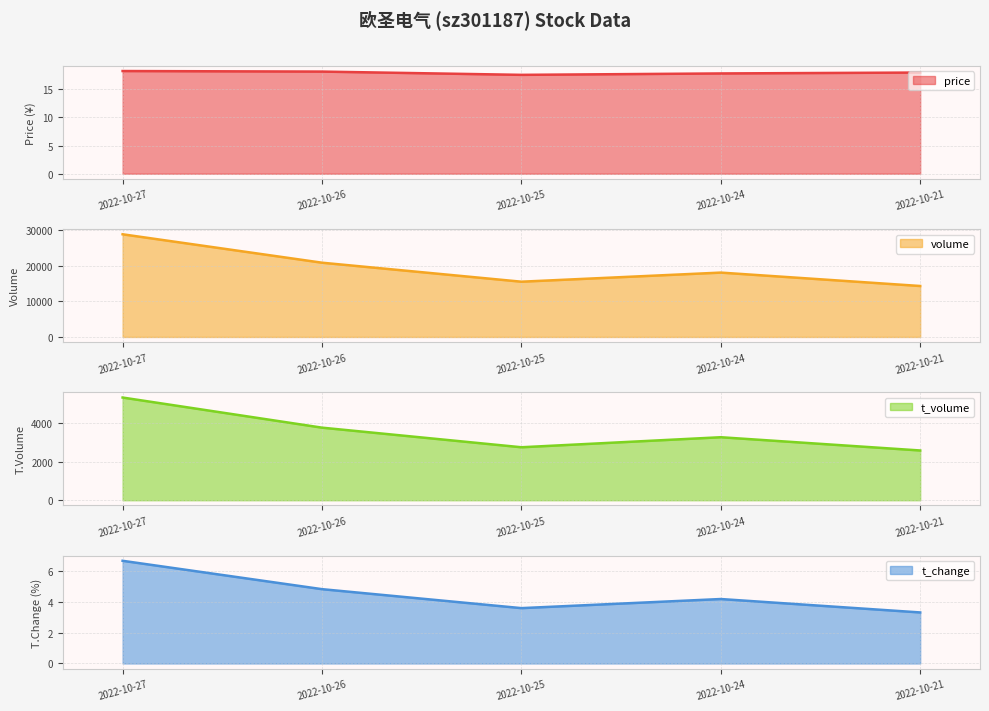

At which label is t_change closest to 4?

2022-10-24